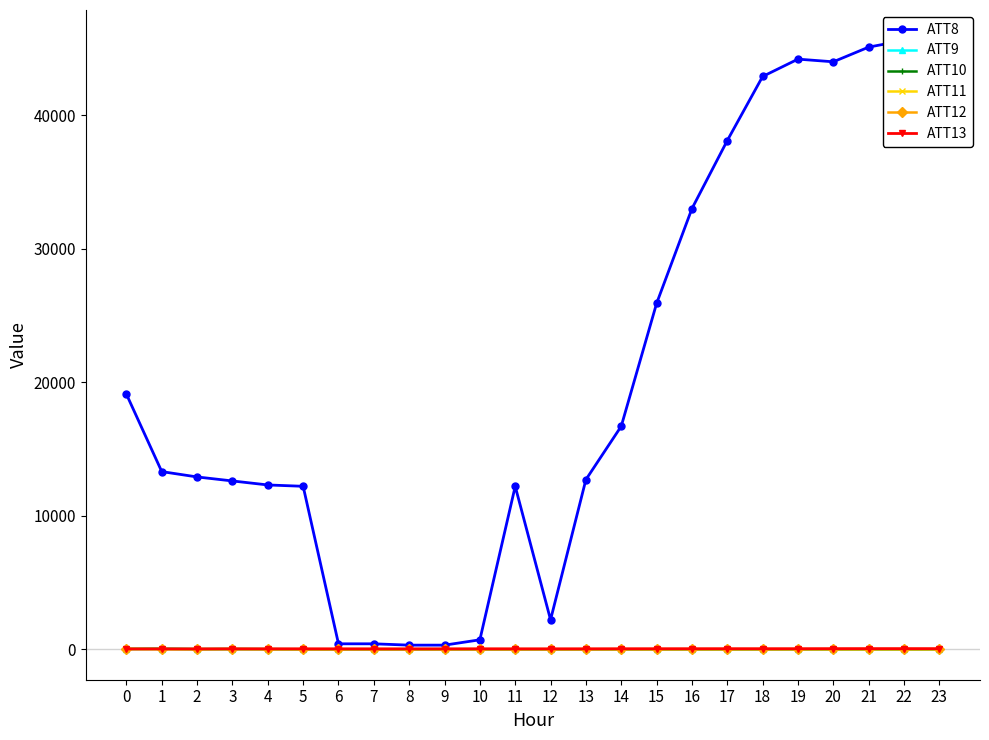

How many interior local peaks does the ATT9 series have?

1